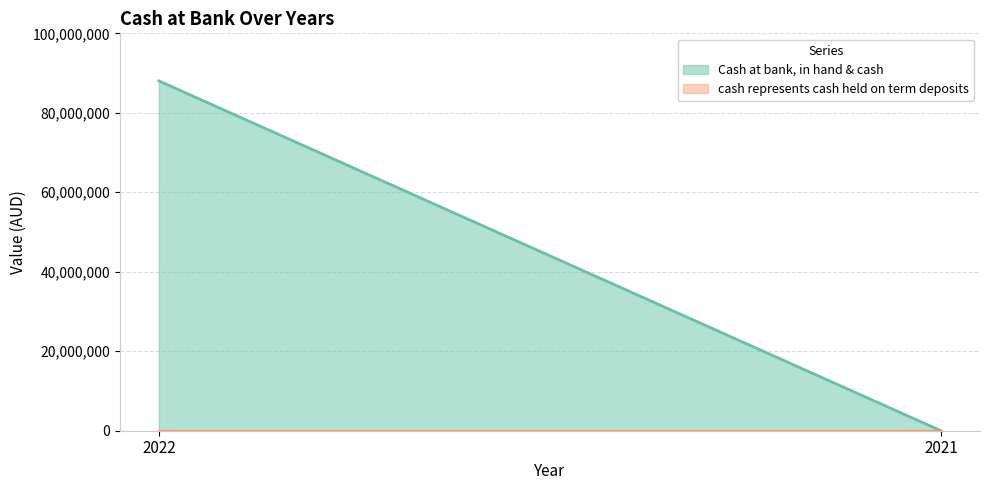

Does the chart have visible grid lines?

Yes